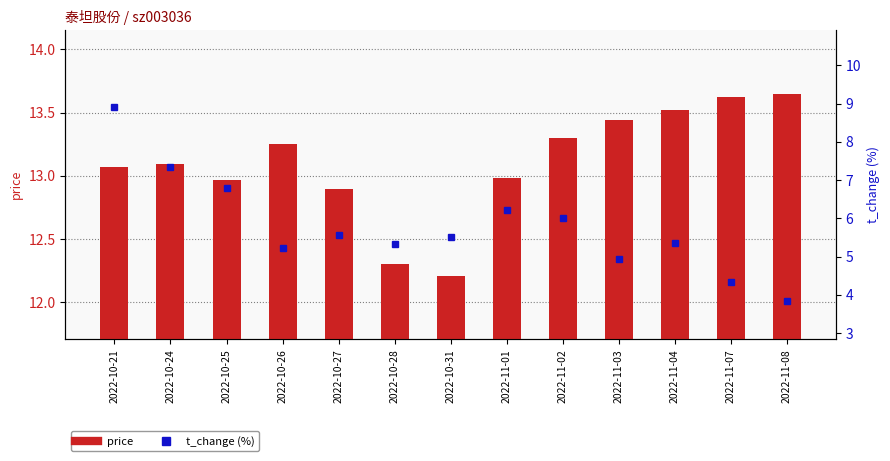

Does the chart contain stacked bars?

No